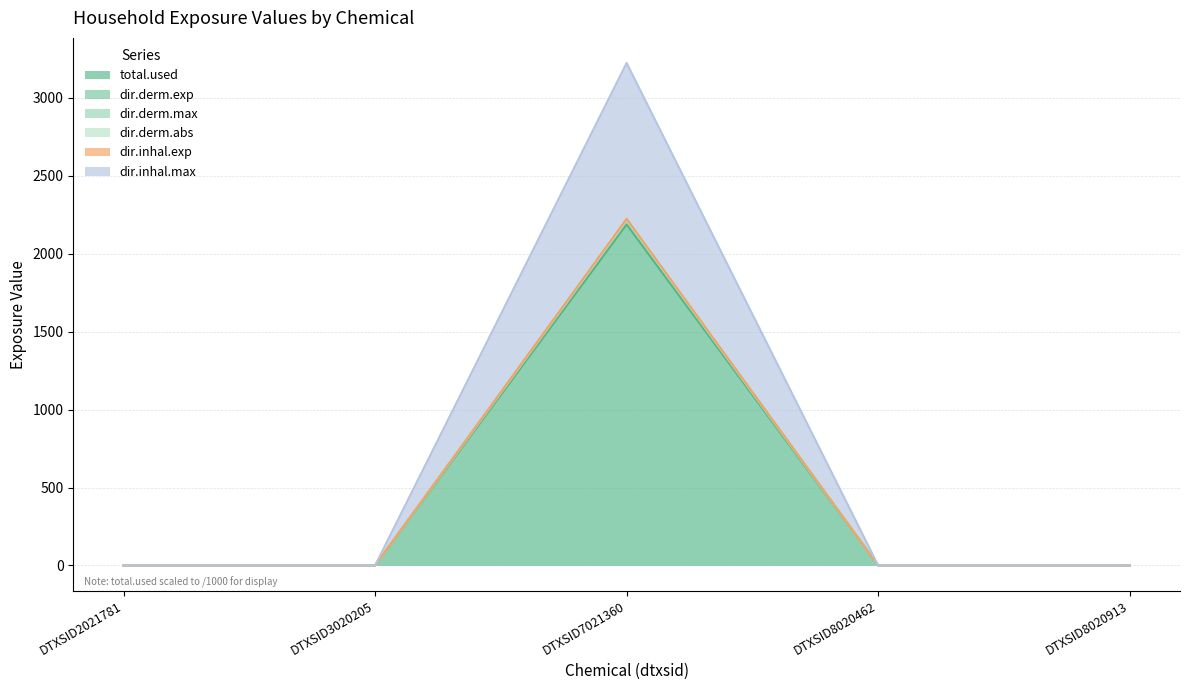

True or false: total.used and dir.derm.max cross at least once.

False